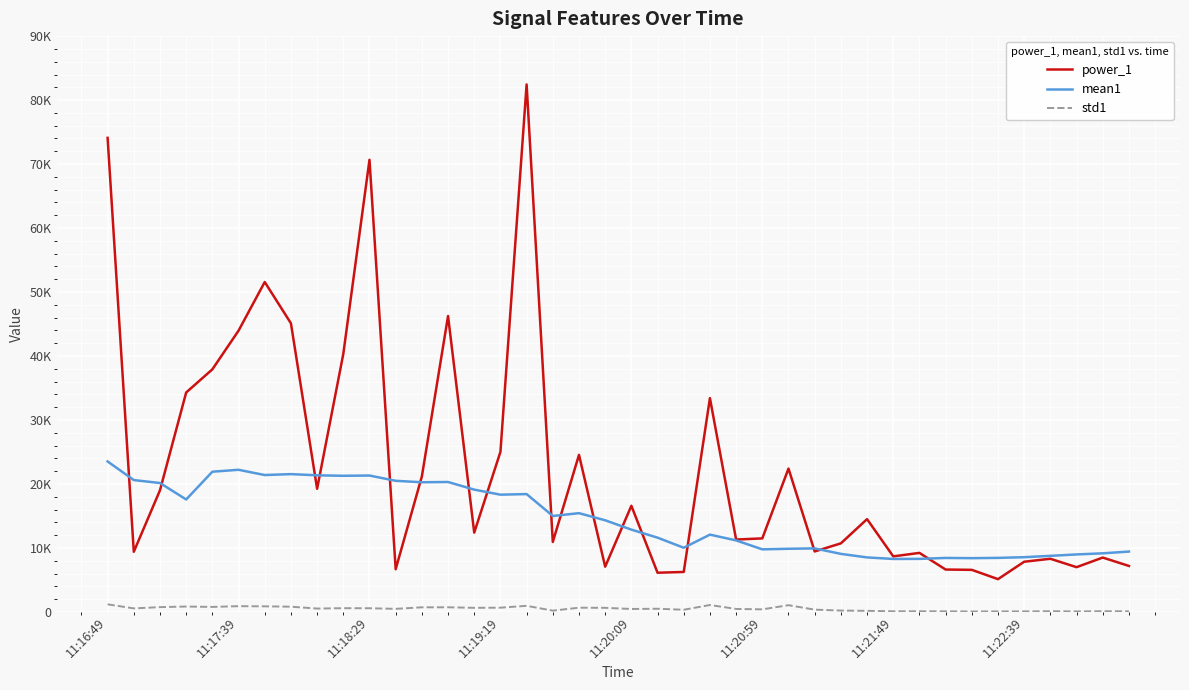

Does the chart display data point markers on the line(s)?

No